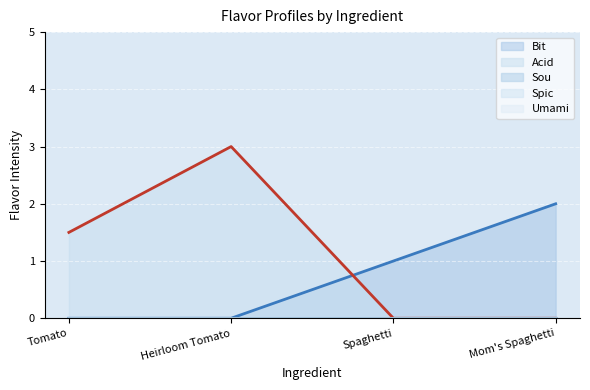

Which series has the largest total across all categories?

Acid